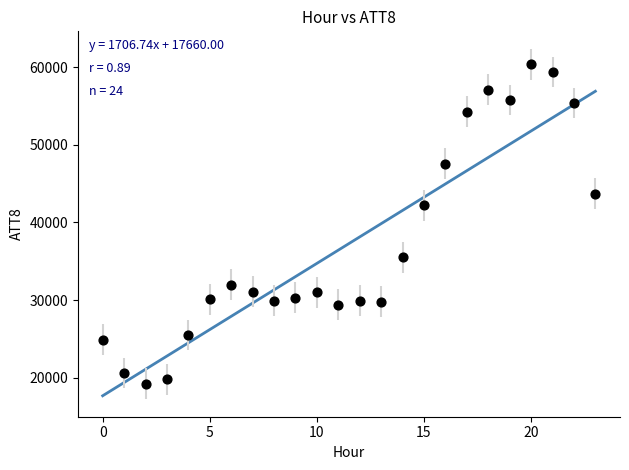

What Y value in the scatter plot is closest to 39800?

42200